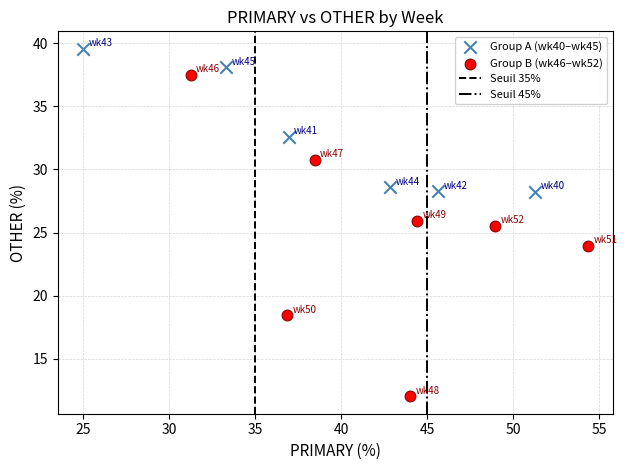

Which series contains the highest Y value?

Group A (wk40–wk45)